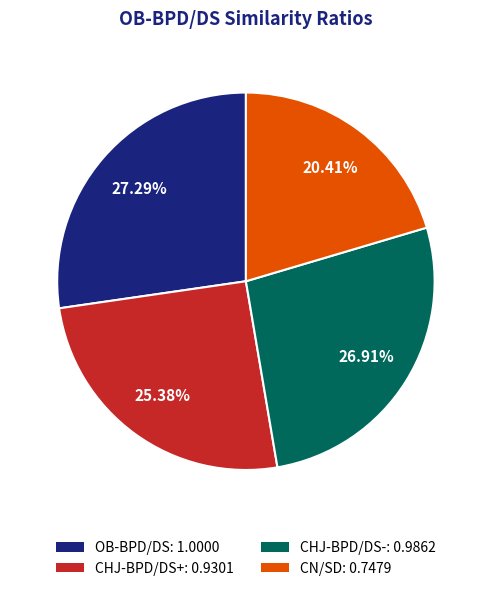

How many segments does this pie chart have?

4